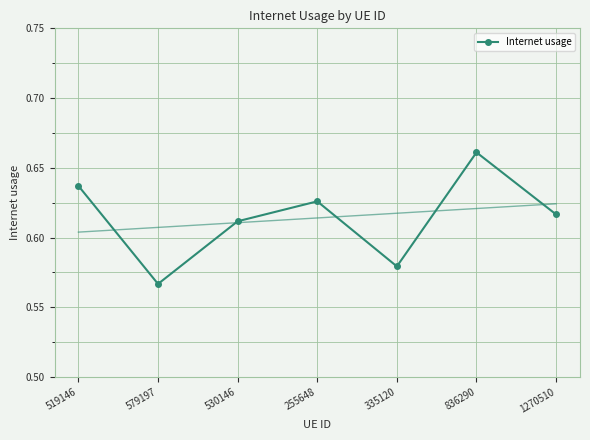

Which has a higher value, 836290 or 519146?

836290